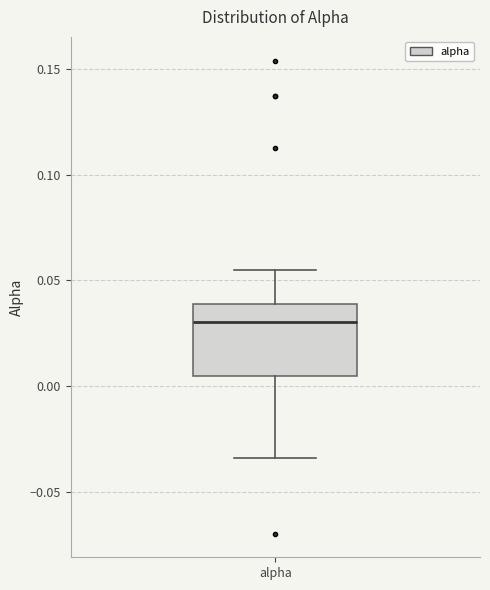

Transcribe this box plot: give where the median line is, the range the box spans, and where the two whiskers end, as read against the y-axis. The values are not printed on the chart, so give them approximately, as read against the axis.

median 0.030, box 0.005 to 0.040, whiskers -0.035 to 0.055